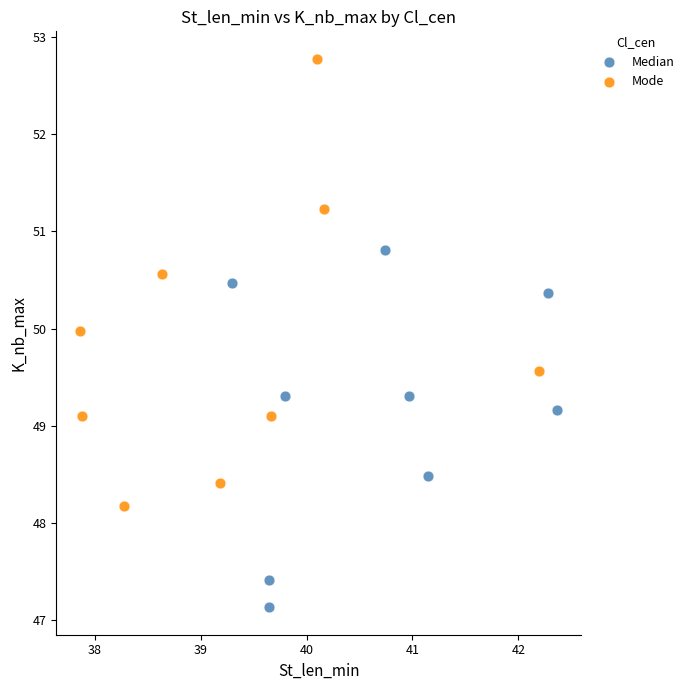

Which series reaches the maximum Y coordinate?

Mode